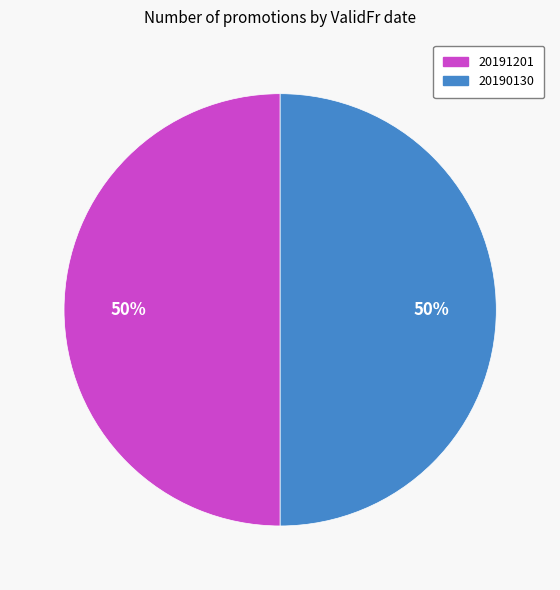

What percentage is the 20190130 slice, to the nearest percent?

50%